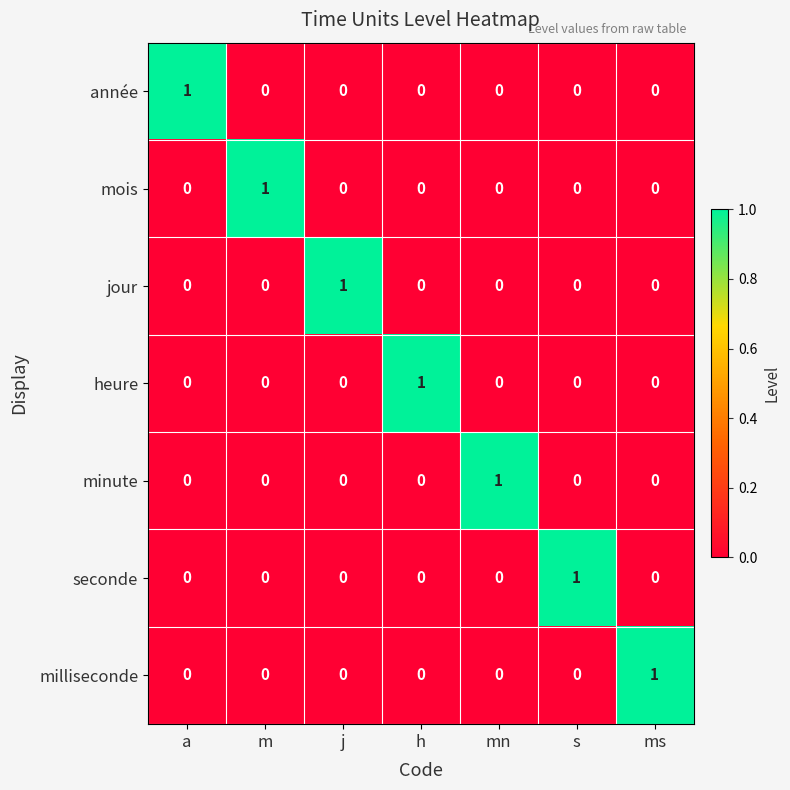

At how many categories does at least one series exceed 0?

7